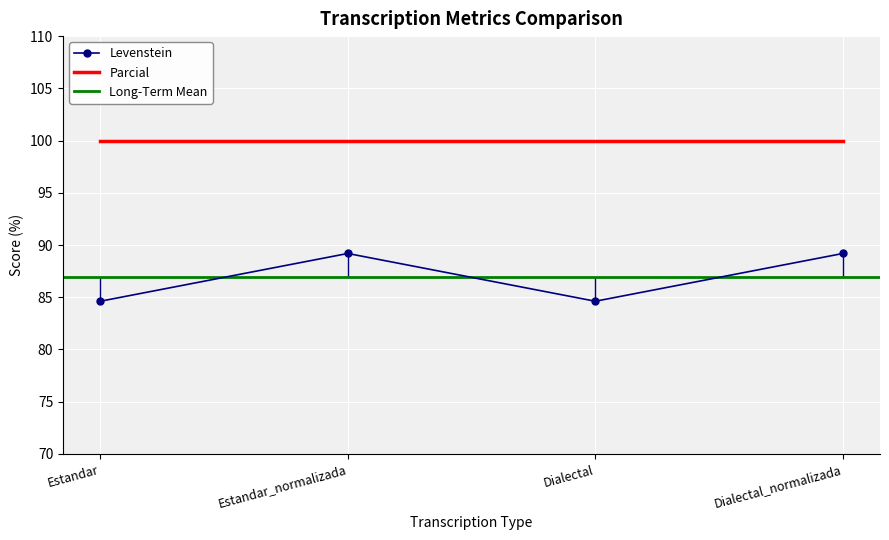

Where does the data first go above 89?

Estandar_normalizada